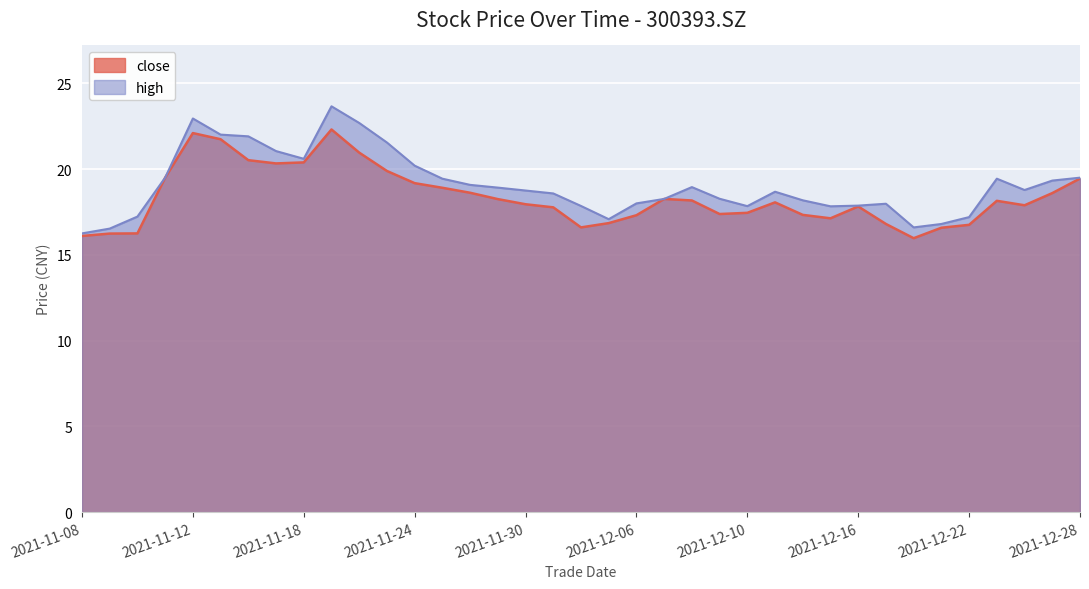

List the series in order of their overall mean, lowest first.

close, high